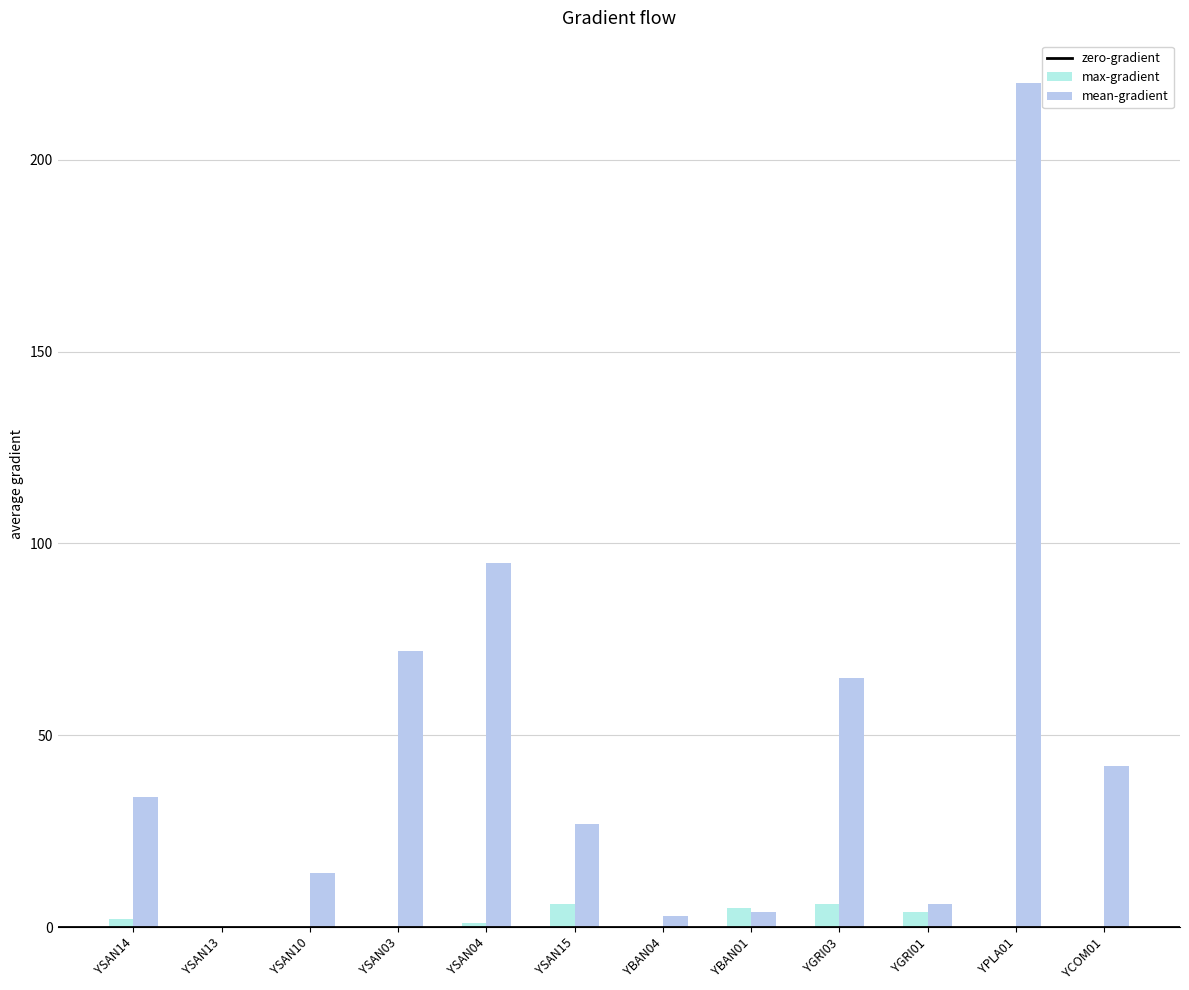

Where is max-gradient nearest to the value 3?

YSAN14